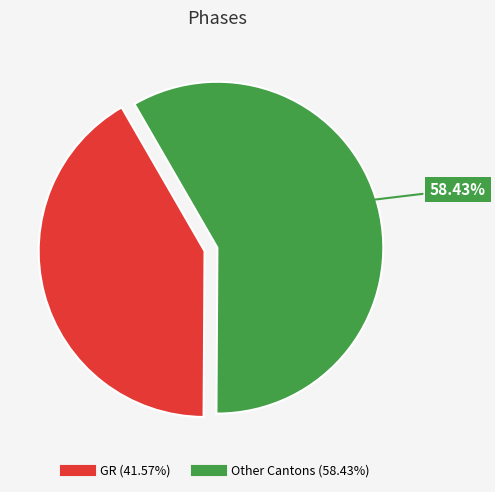

Does any single category account for the majority?

Yes